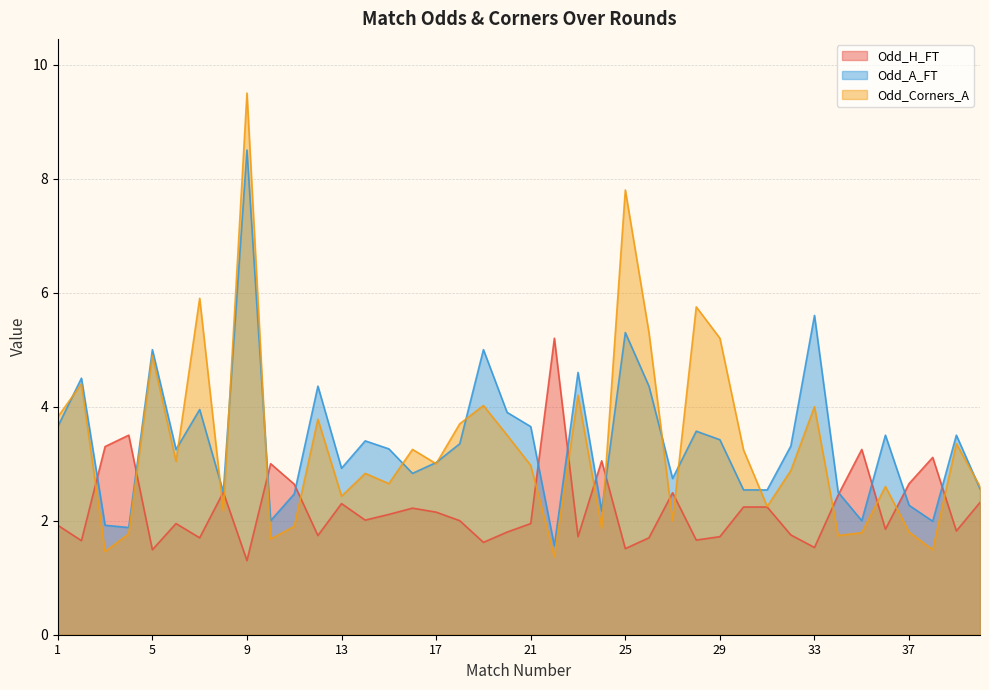

At how many categories does at least one series exceed 8?

1